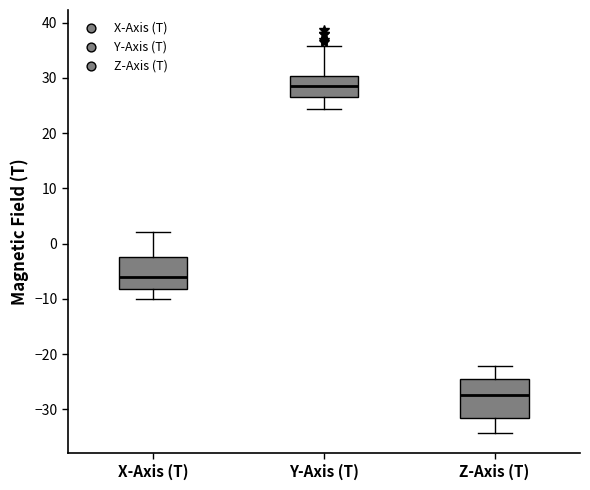

Which box is the tallest, from its lower edge to its upper edge?

Z-Axis (T)